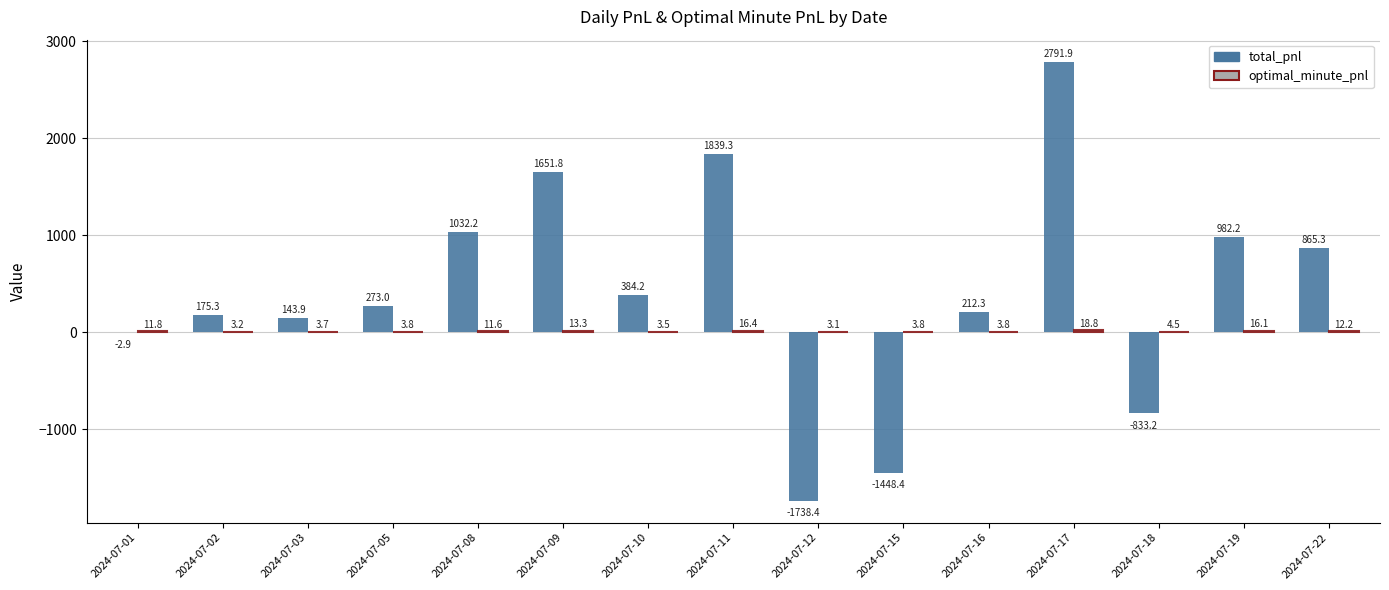

What is the highest value of the total_pnl series?

2791.9